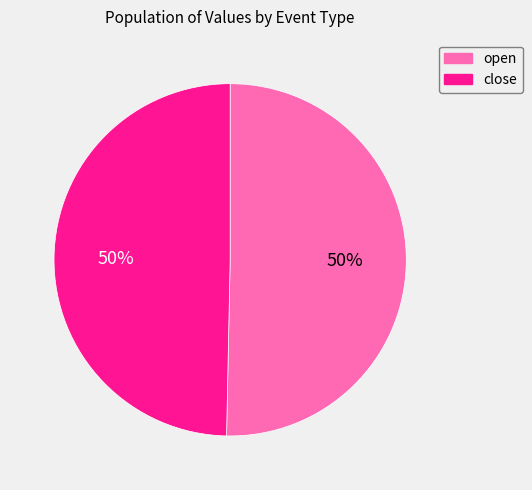

Is the sum of open and close greater than half?

Yes